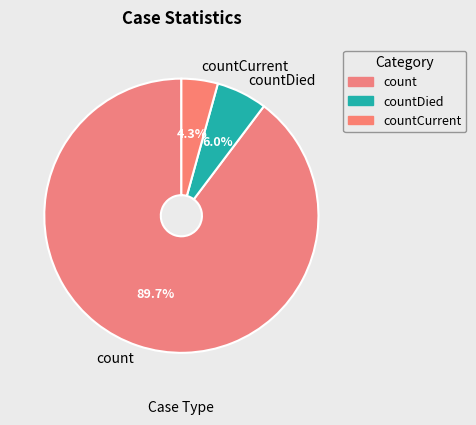

What is the total percentage of countDied and count?

95.7%